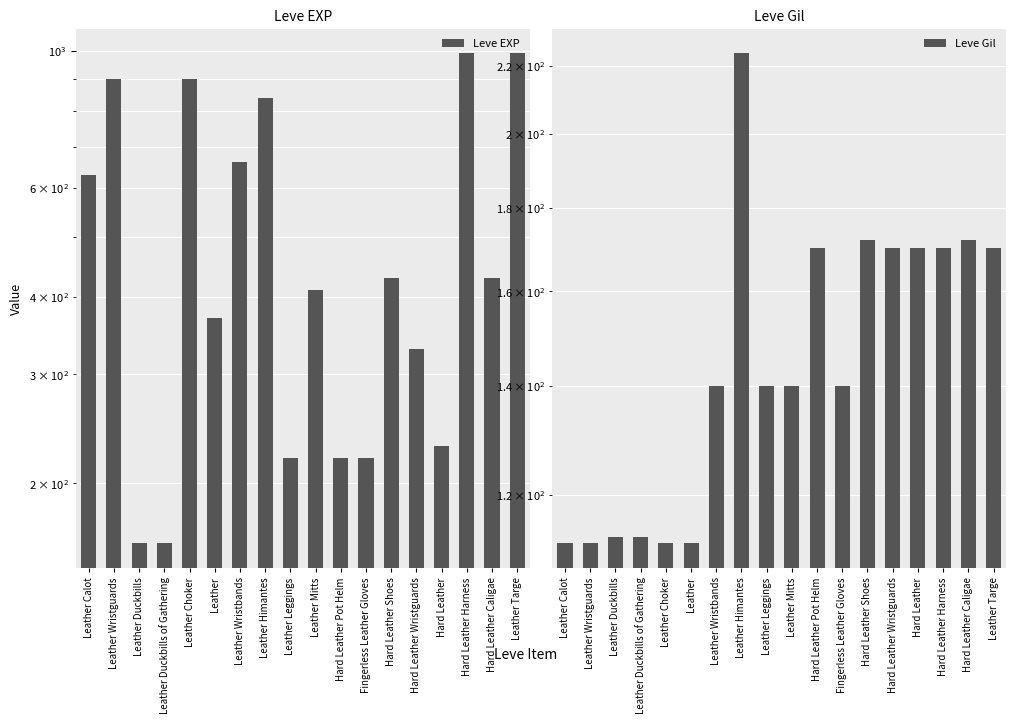

List the series in order of their overall mean, highest first.

Leve EXP, Leve Gil